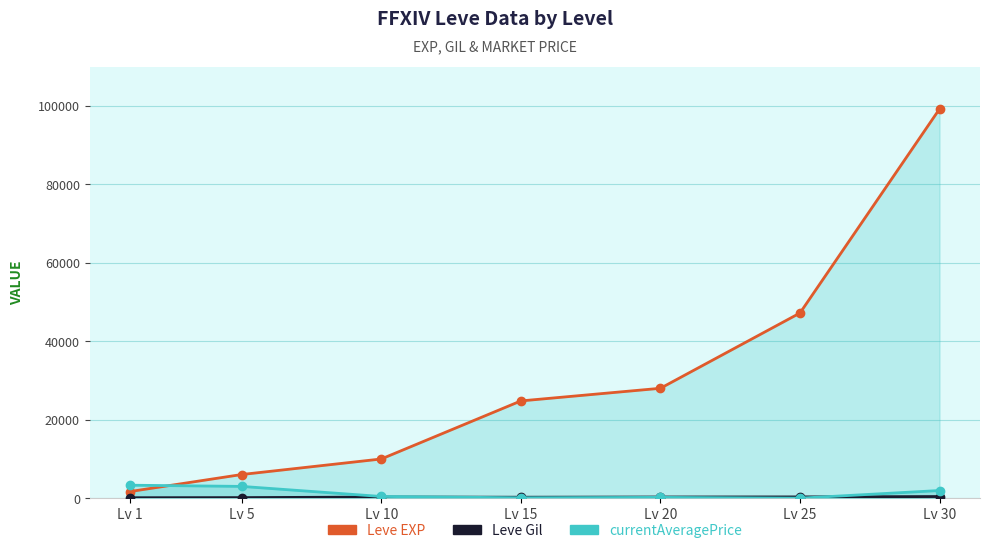

Rank the categories by Leve Gil value from lowest to highest.

Lv 1, Lv 5, Lv 15, Lv 10, Lv 20, Lv 25, Lv 30